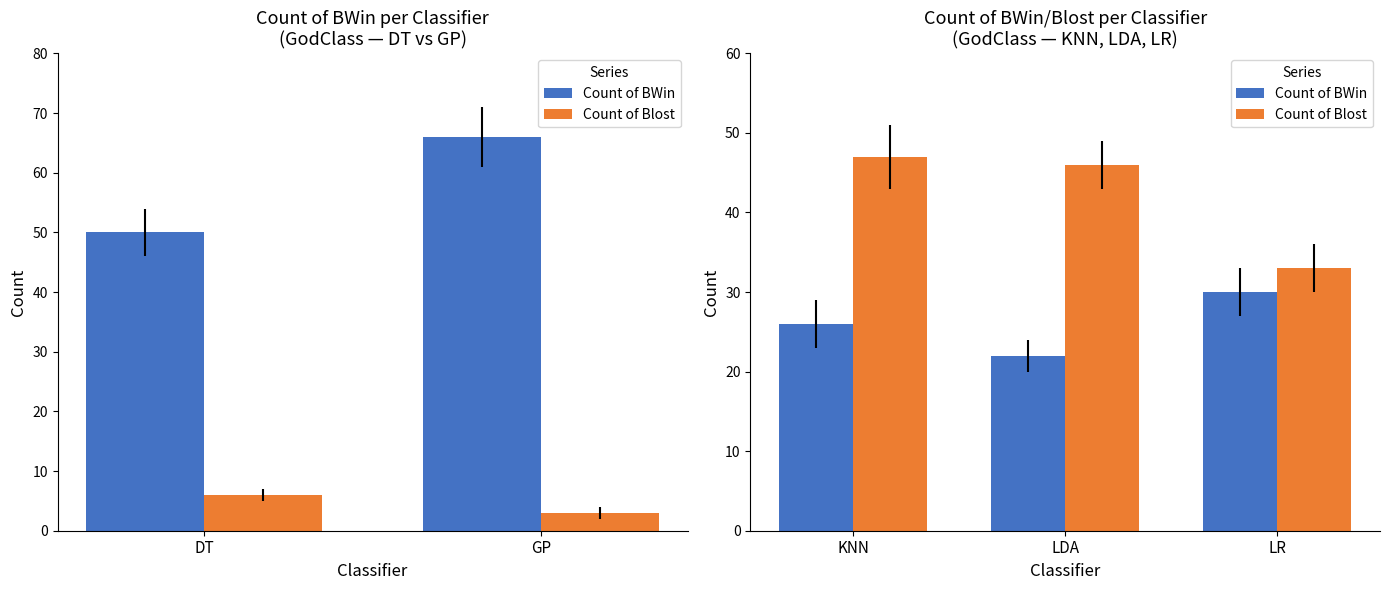

Between LDA and LR, which series saw the biggest shift?

Count of Blost